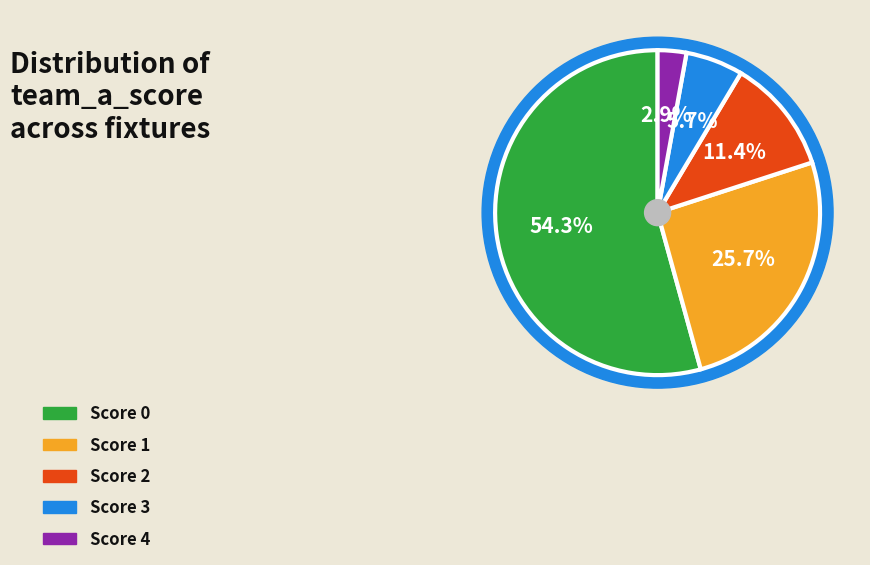

Count the number of slices in the pie.

5